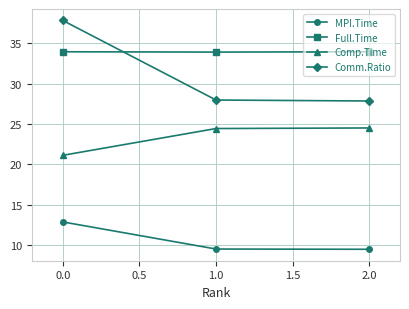

At which category does the chart reach its peak across all series?

0.0